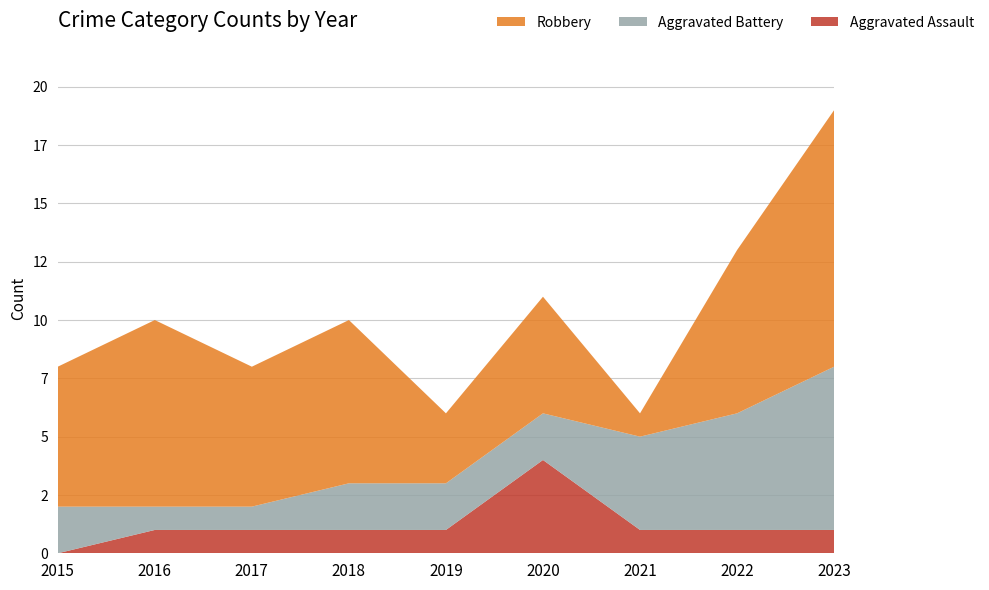

Reading left to right, list all the values displayed in this chart.

Aggravated Assault: 2015=0	2016=1	2017=1	2018=1	2019=1	2020=4	2021=1	2022=1	2023=1
Aggravated Battery: 2015=2	2016=1	2017=1	2018=2	2019=2	2020=2	2021=4	2022=5	2023=7
Robbery: 2015=6	2016=8	2017=6	2018=7	2019=3	2020=5	2021=1	2022=7	2023=11